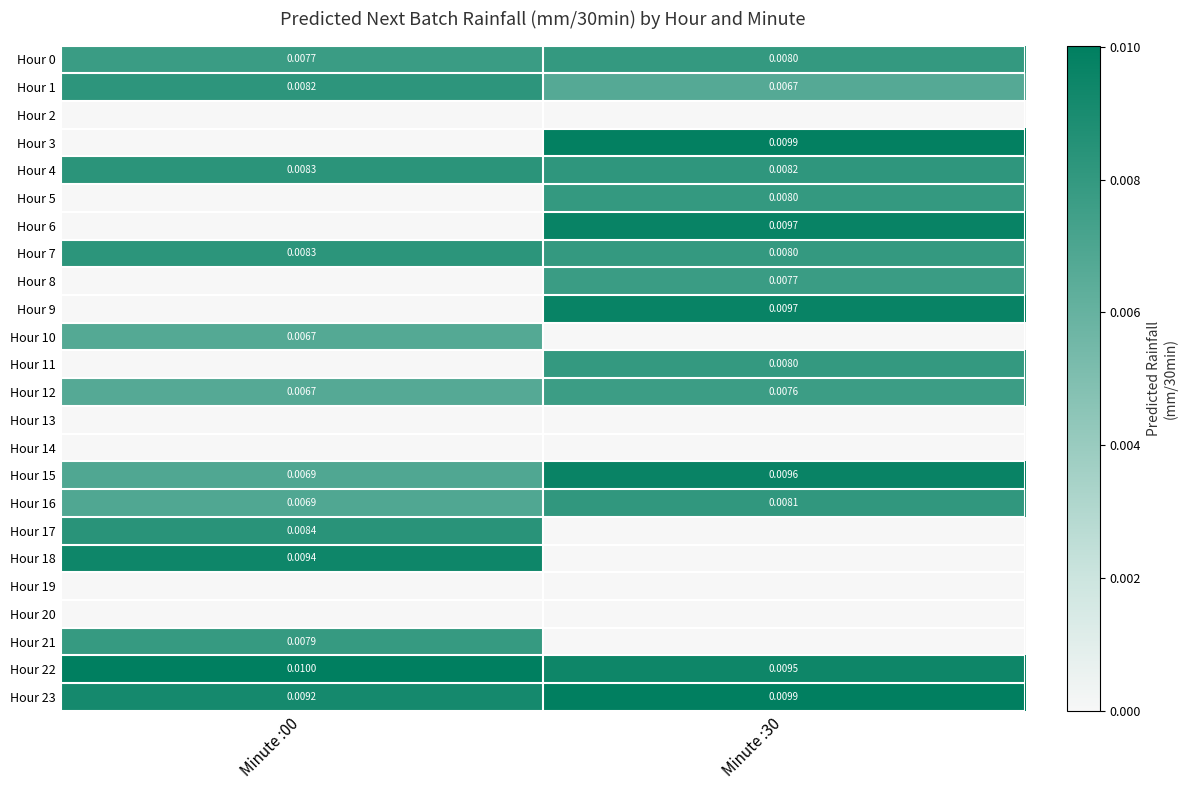

Is the value of Hour 7 at Minute :30 greater than the value of Hour 10 at Minute :00?

Yes